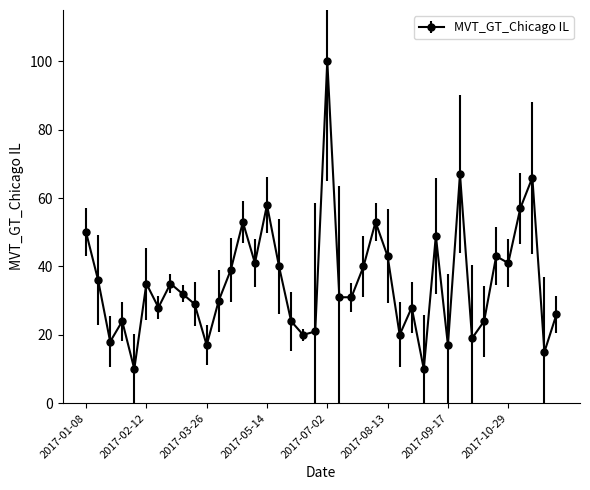

What is the value of the 5th point from the left?

10